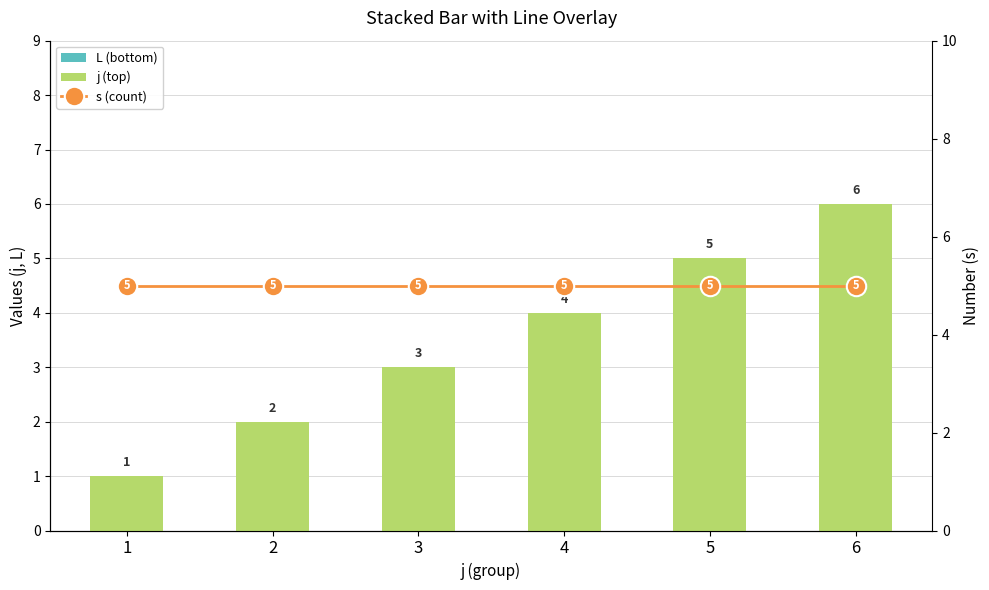

What is the value of the j (top) bar at the 5th from the left?

5